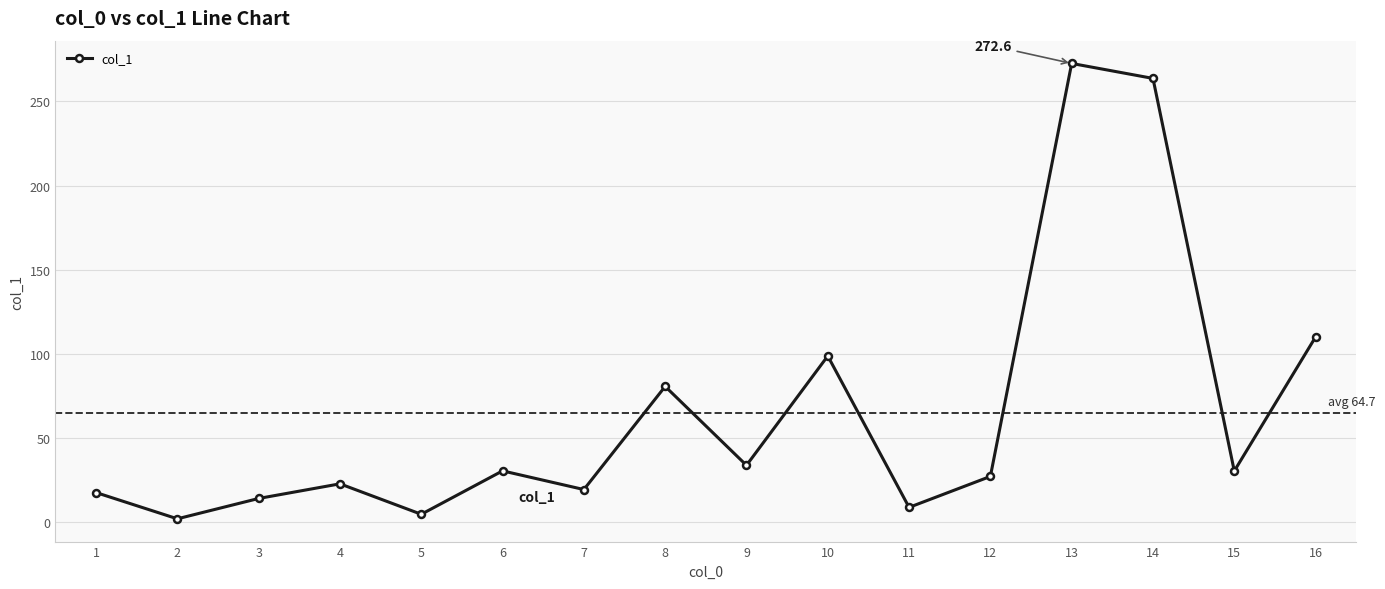

Does the chart display data point markers on the line(s)?

Yes